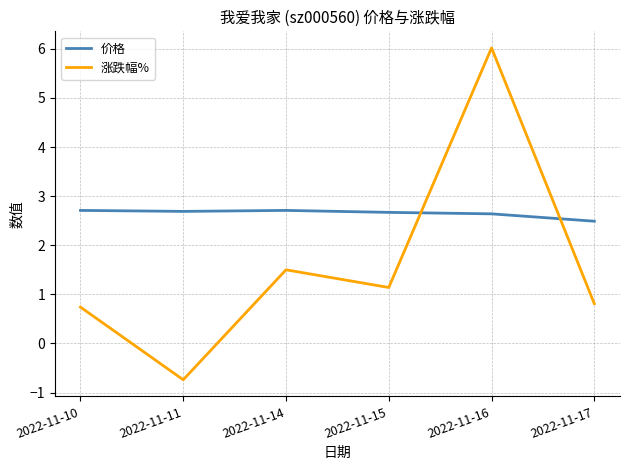

What is the difference between the highest and lowest values at 2022-11-10?

2.0